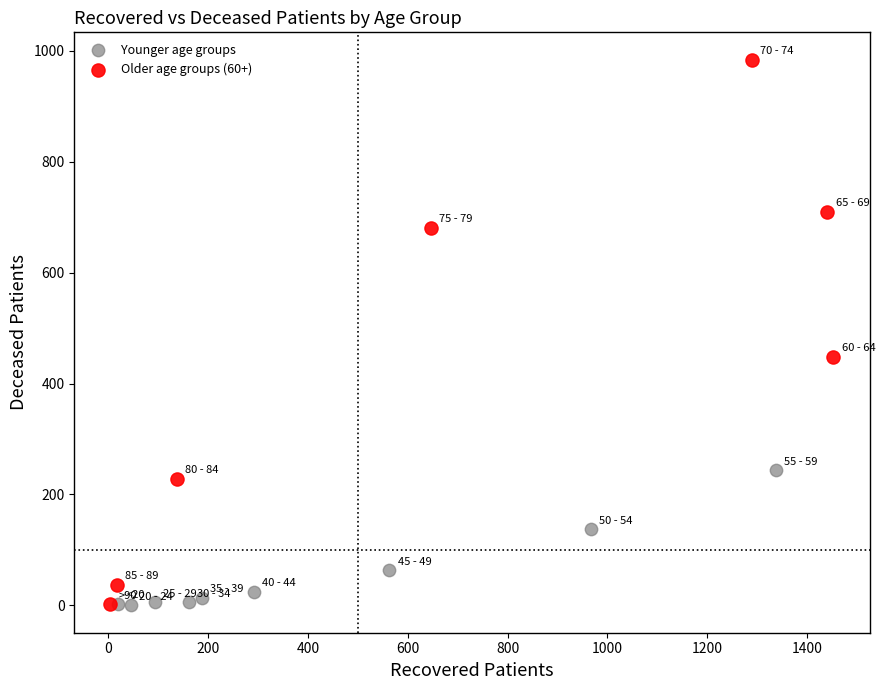

Which series reaches the maximum Y coordinate?

Older age groups (60+)